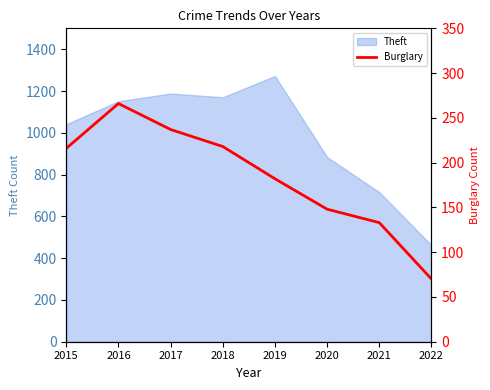

At which label does the data first exceed 216?

2016